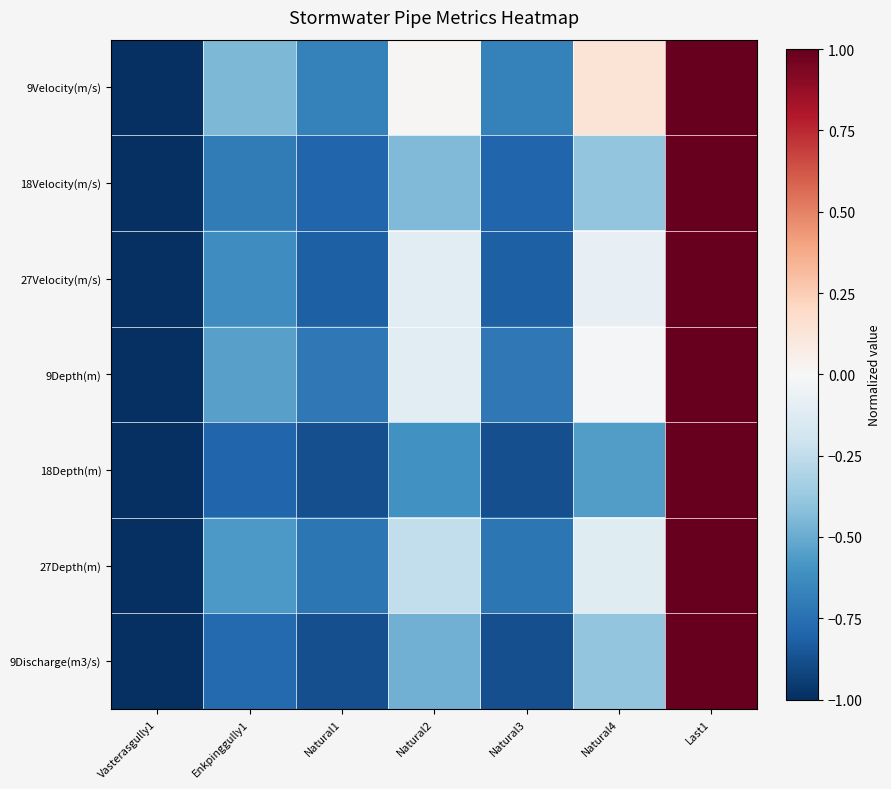

Reading left to right, what are all the values shown in this chart?

9Velocity(m/s): Vasterasgully1=-1.0	Enkpinggully1=-0.4	Natural1=-0.7	Natural2=0.0	Natural3=-0.7	Natural4=0.1	Last1=1.0
18Velocity(m/s): Vasterasgully1=-1.0	Enkpinggully1=-0.7	Natural1=-0.8	Natural2=-0.4	Natural3=-0.8	Natural4=-0.4	Last1=1.0
27Velocity(m/s): Vasterasgully1=-1.0	Enkpinggully1=-0.6	Natural1=-0.8	Natural2=-0.1	Natural3=-0.8	Natural4=-0.1	Last1=1.0
9Depth(m): Vasterasgully1=-1.0	Enkpinggully1=-0.5	Natural1=-0.7	Natural2=-0.1	Natural3=-0.7	Natural4=-0.0	Last1=1.0
18Depth(m): Vasterasgully1=-1.0	Enkpinggully1=-0.8	Natural1=-0.9	Natural2=-0.6	Natural3=-0.9	Natural4=-0.6	Last1=1.0
27Depth(m): Vasterasgully1=-1.0	Enkpinggully1=-0.6	Natural1=-0.7	Natural2=-0.2	Natural3=-0.7	Natural4=-0.1	Last1=1.0
9Discharge(m3/s): Vasterasgully1=-1.0	Enkpinggully1=-0.8	Natural1=-0.9	Natural2=-0.5	Natural3=-0.9	Natural4=-0.4	Last1=1.0